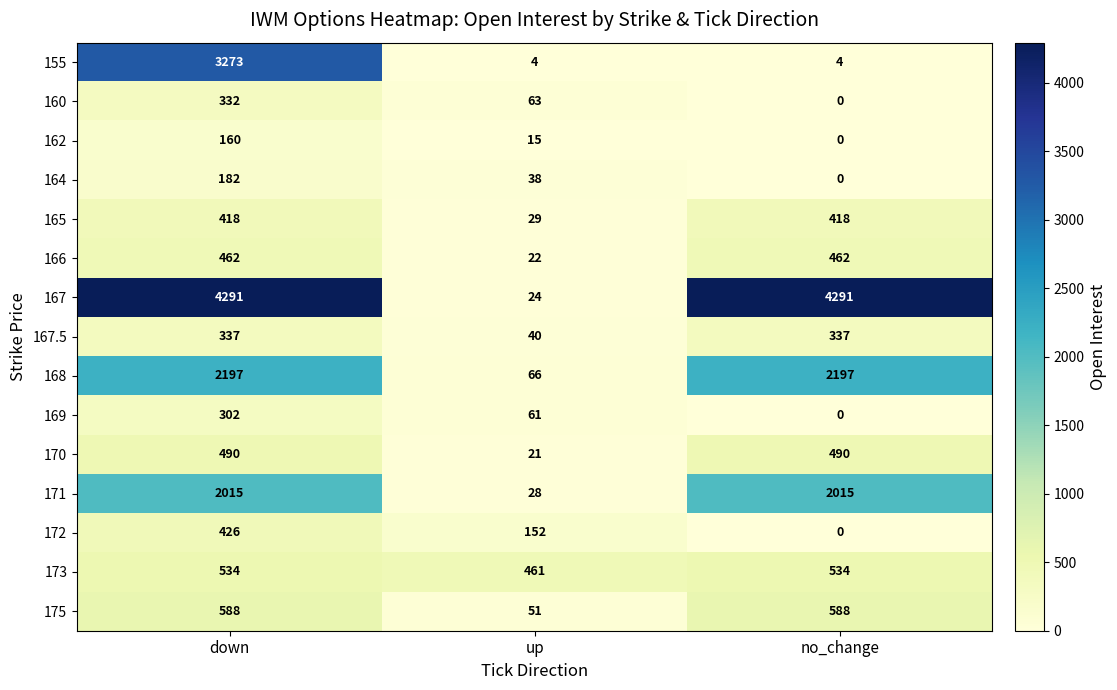

How many series are shown in this chart?

15